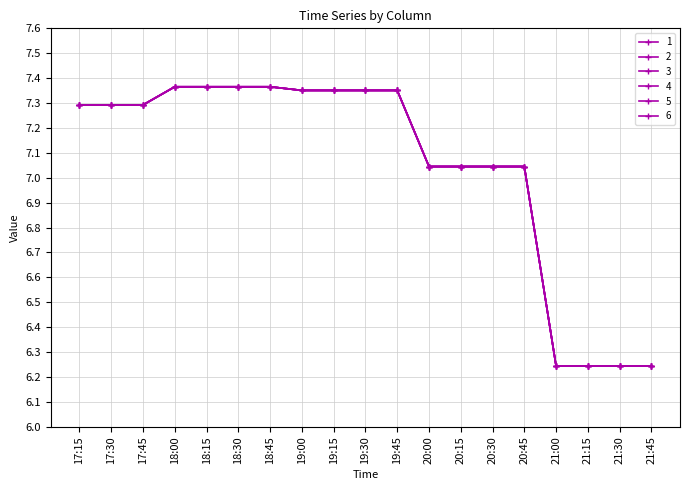

What is the greatest value displayed?

7.4